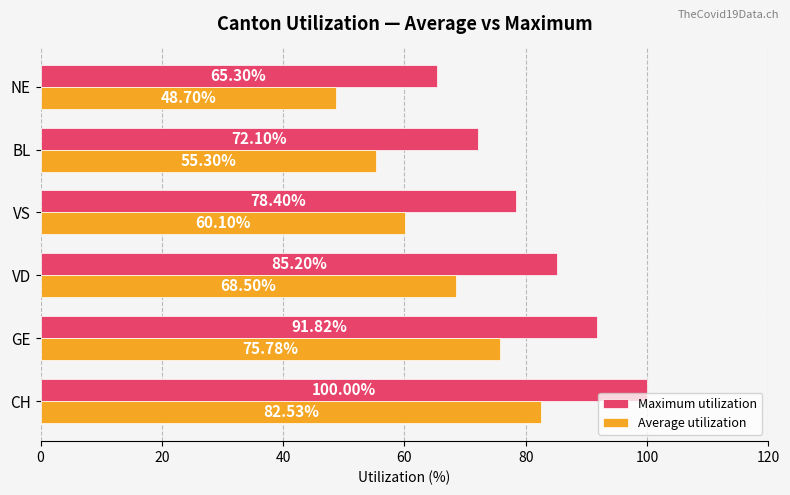

At which label is Maximum utilization closest to 82?

VD